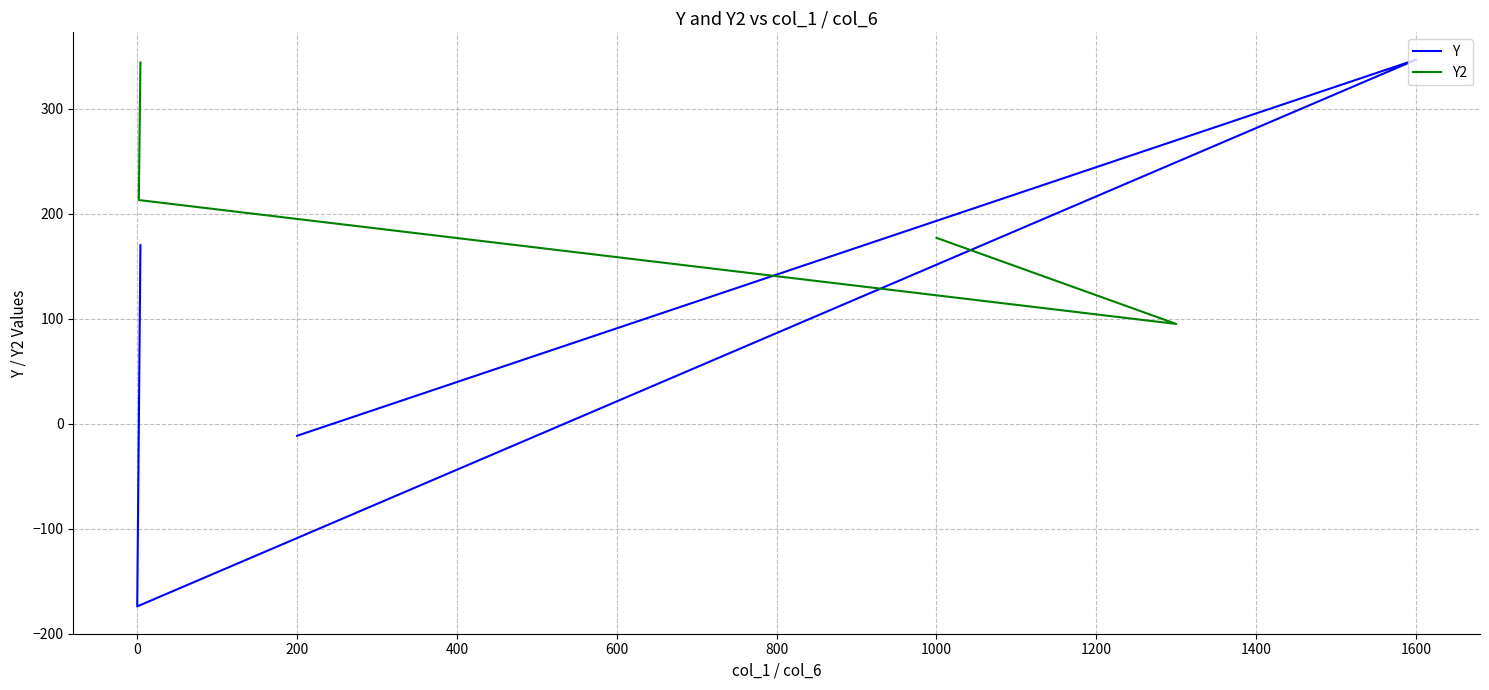

At how many categories does at least one series exceed 153?

4